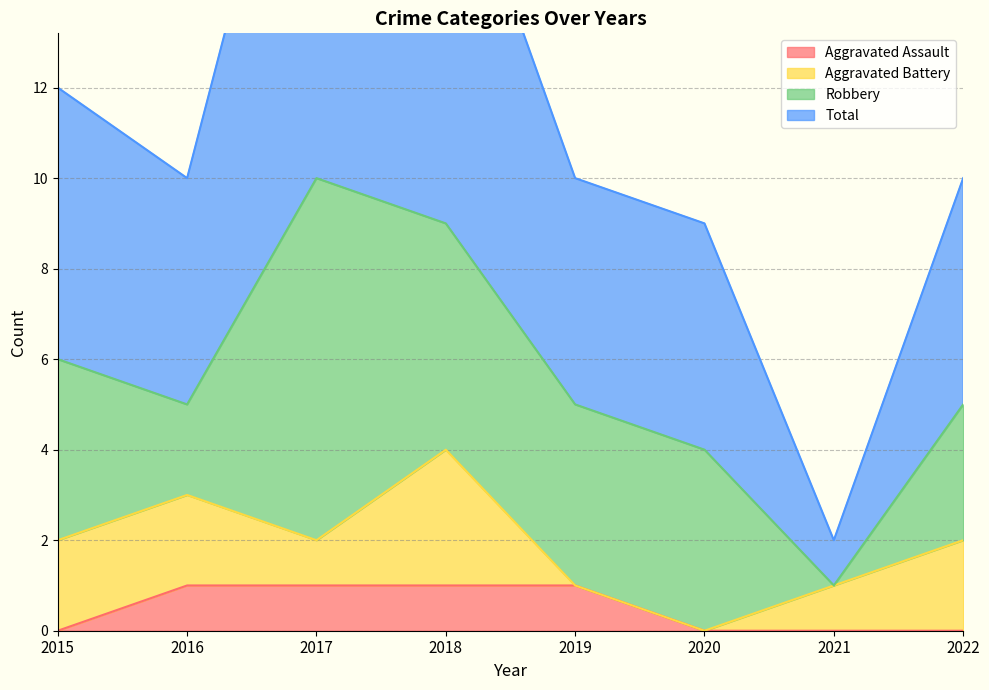

At which label is Total closest to 11?

2015